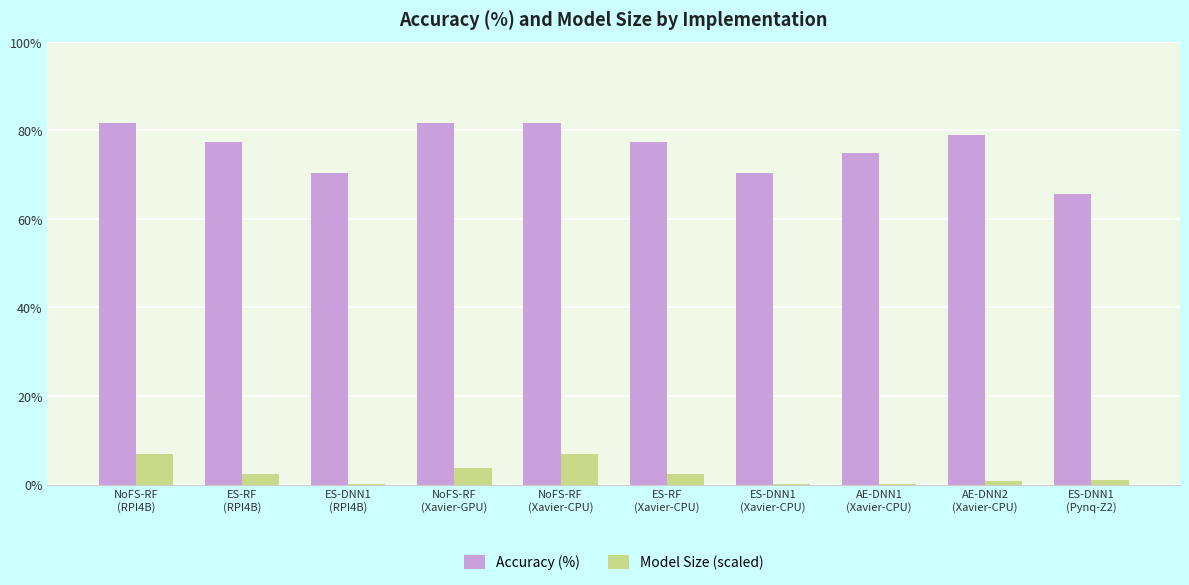

What is the highest value of the Model Size (scaled) series?

7.0